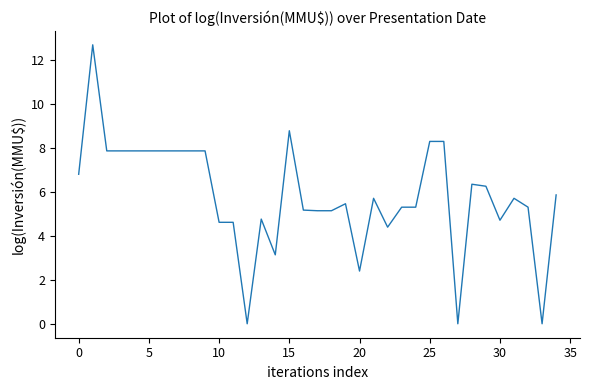

True or false: the data has more than 1 interior local peaks.

True